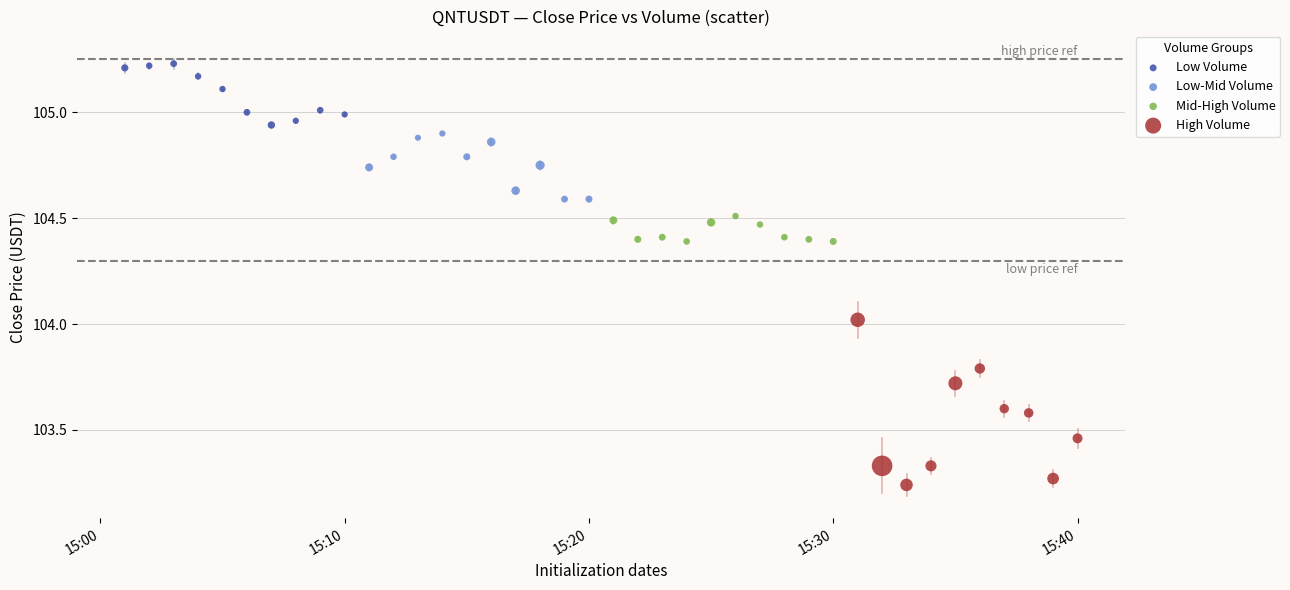

Which series reaches the minimum Y coordinate?

High Volume